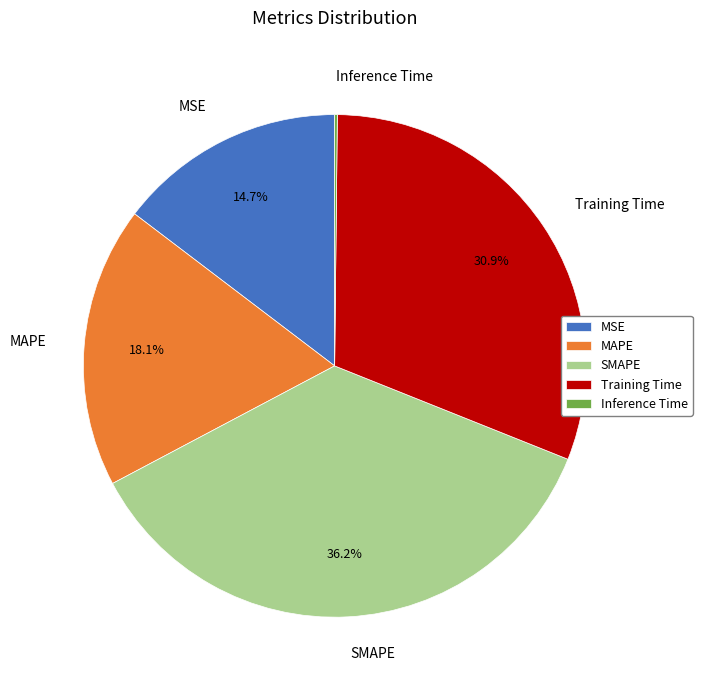

Combined, what portion of the pie is MSE and SMAPE?

50.8%